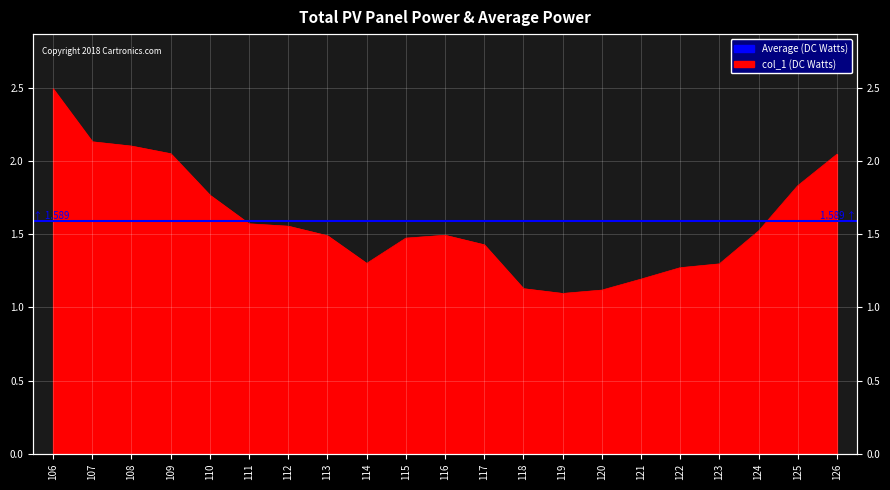

Is it true that the value at 113 is 2.6?

False